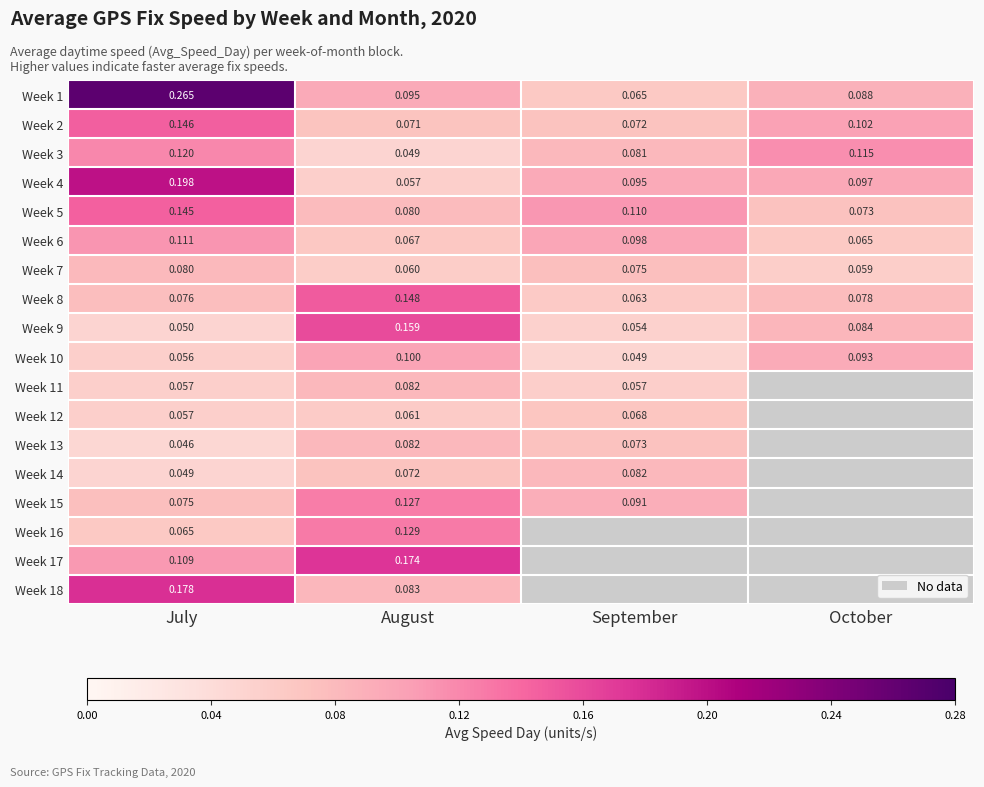

How many series are shown in this chart?

18